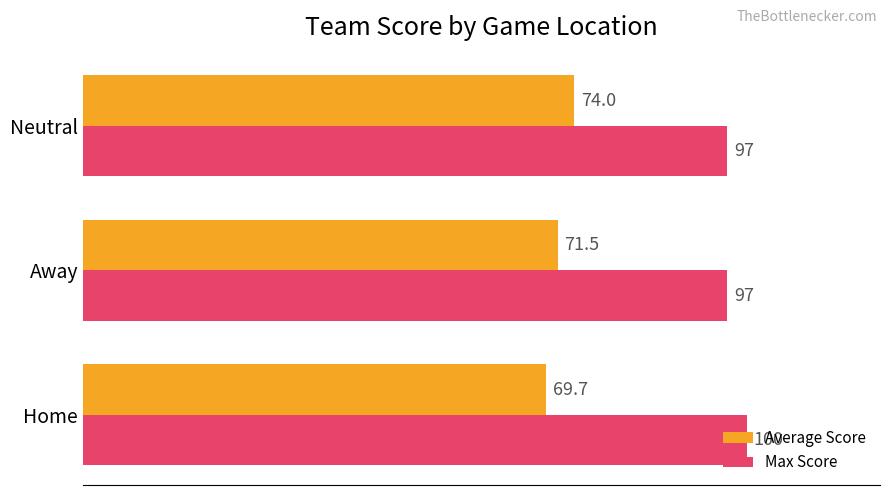

Which series has the largest total across all categories?

Max Score